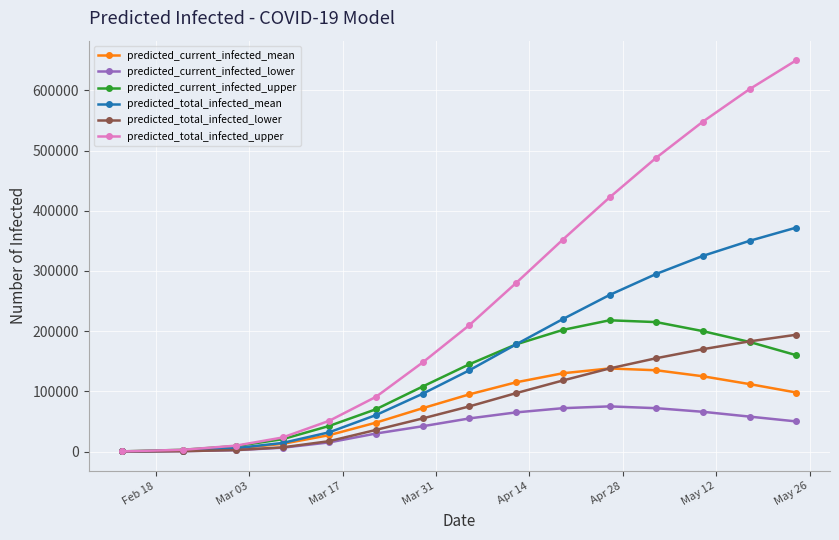

Which series has the widest spread of values?

predicted_total_infected_upper